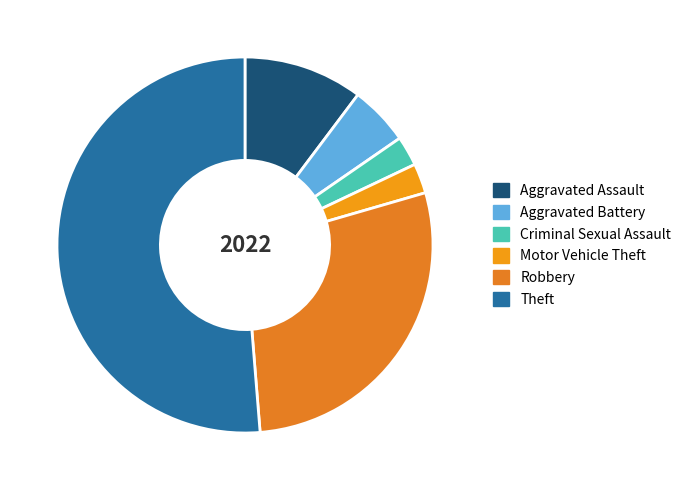

What is the smallest slice in the pie chart?

Criminal Sexual Assault